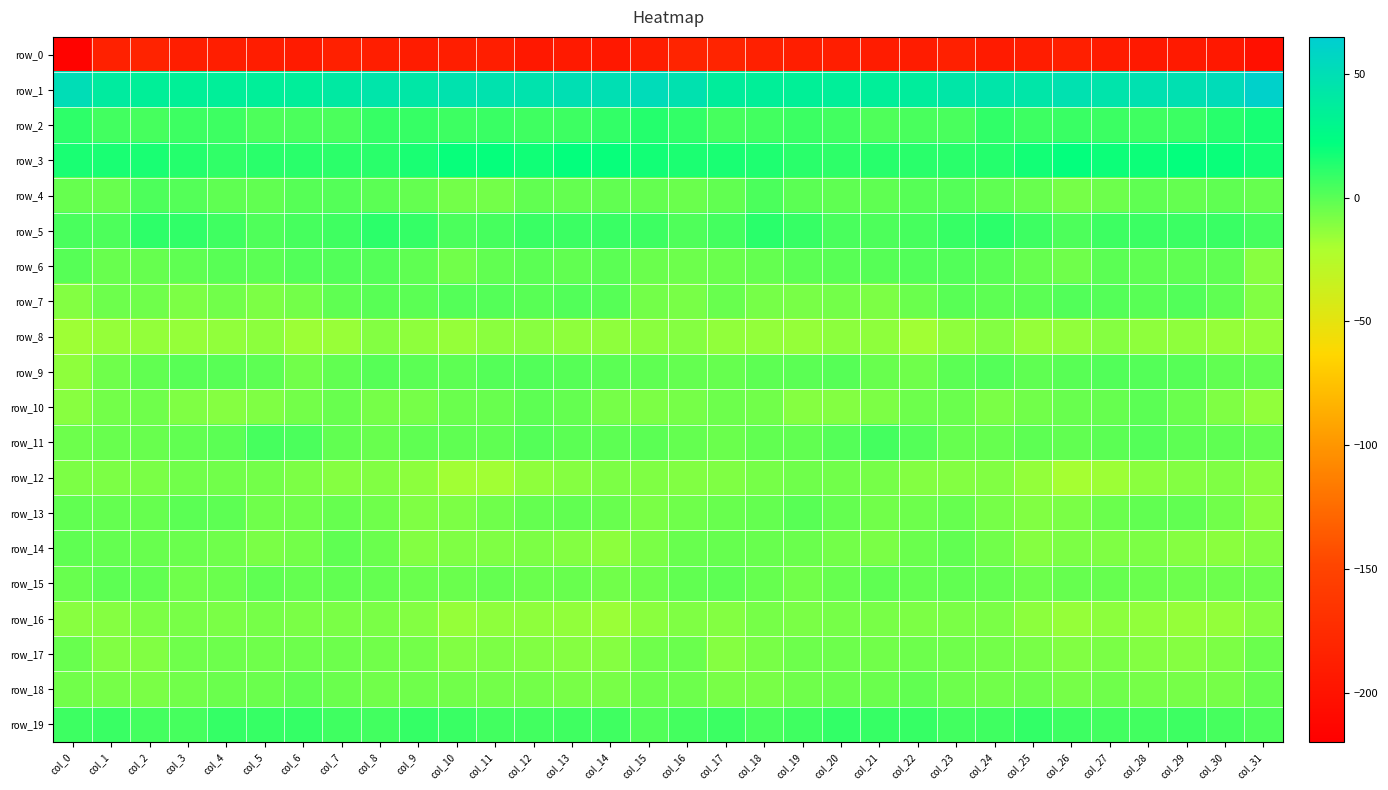

What is the difference between the row_14 values at col_31 and col_14?

2.0